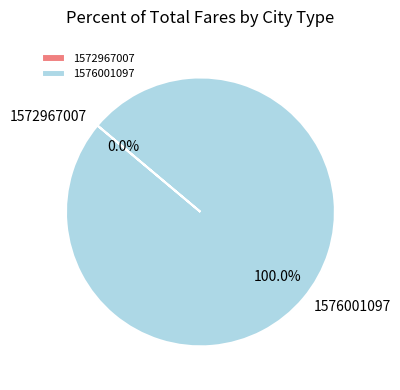

Between 1576001097 and 1572967007, which is larger?

1576001097